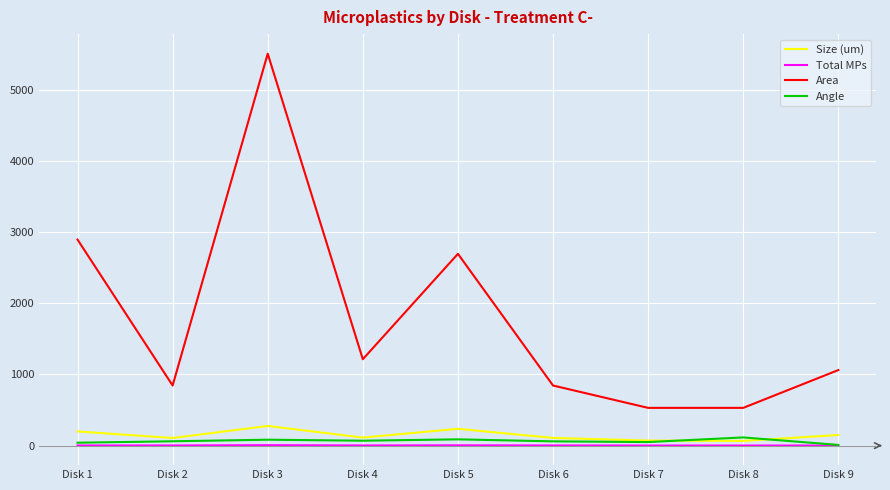

Which series changed the most between Disk 4 and Disk 8?

Area